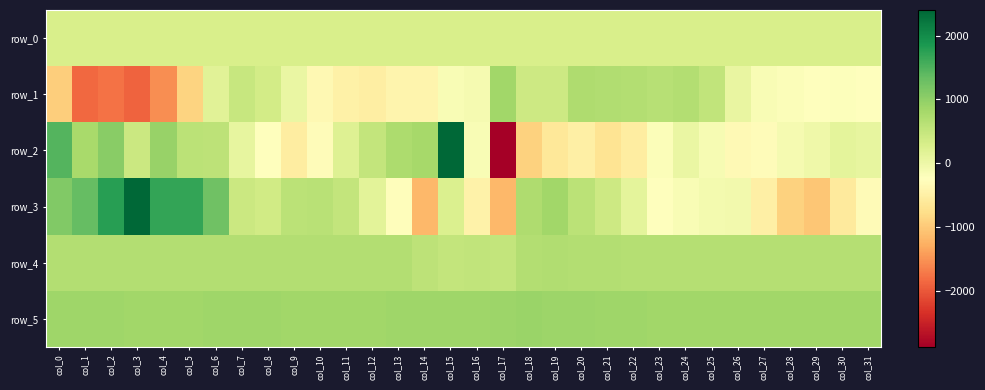

Is the value of row_4 at col_27 greater than the value of row_3 at col_16?

Yes